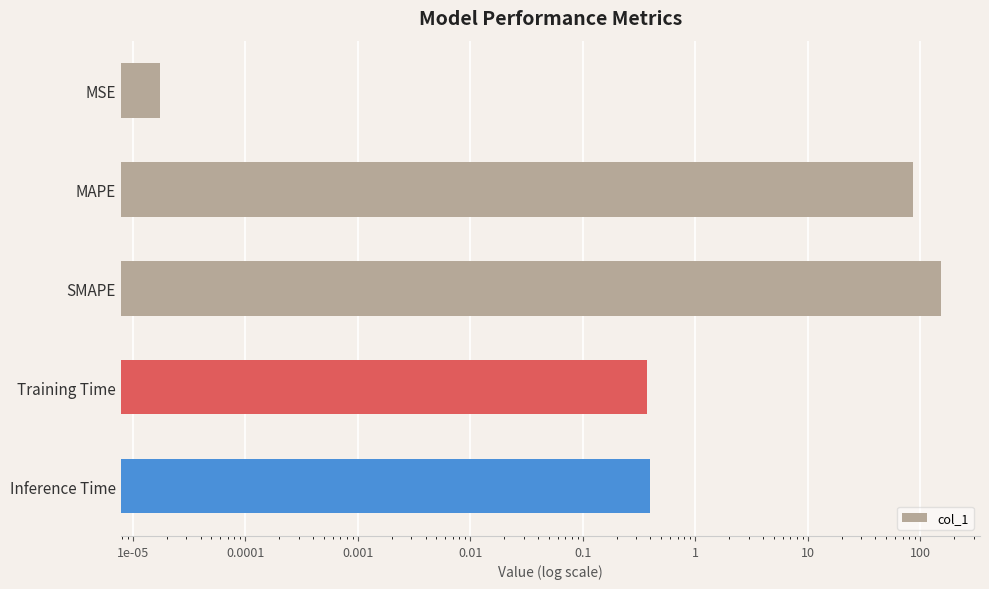

How many bars are there in total?

5